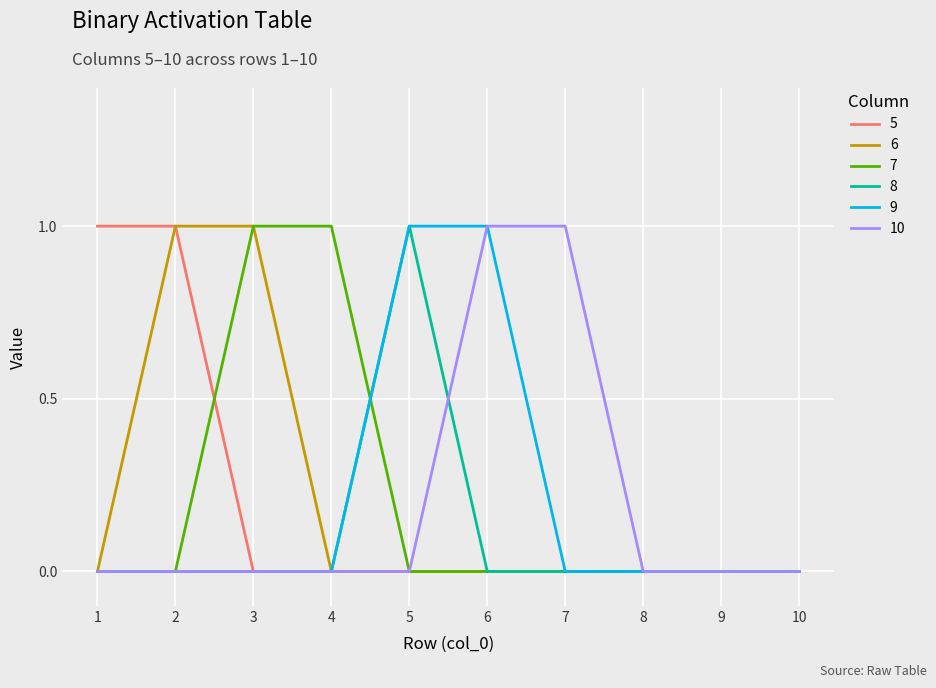

Is the value of 7 at 4 greater than the value of 8 at 10?

Yes